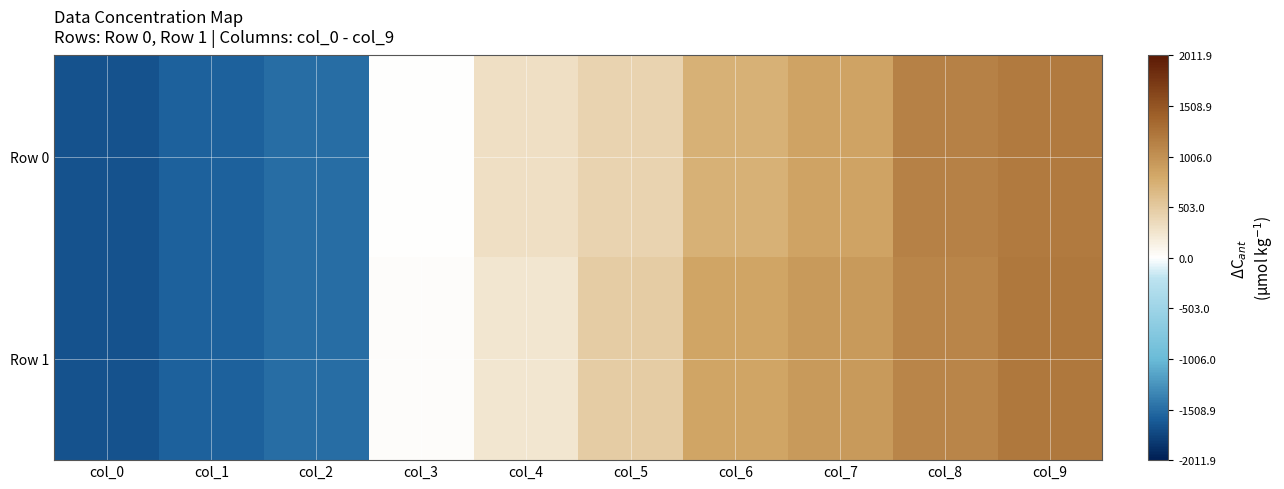

Which series has the largest total across all categories?

Row 1